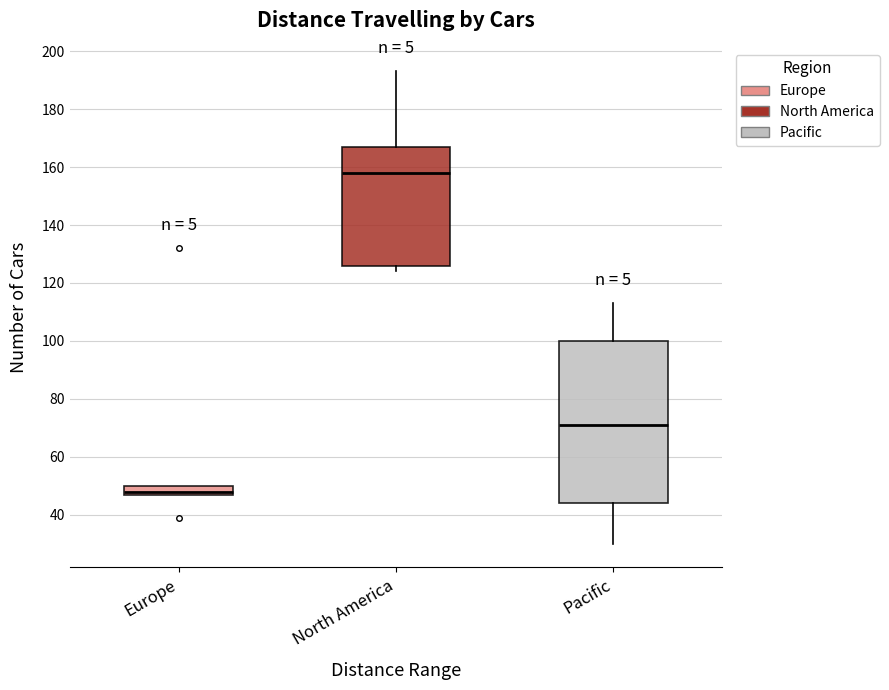

Reading left to right, read every box against the y-axis: the position of its median line, the range the box covers, and the ends of its whiskers. The values are not printed on the chart, so give them approximately, as read against the axis.

Europe: median 48 (just above the box's lower edge), box 48 to 50, whiskers 48 to 50
North America: median 158, box 126 to 168, whiskers 124 to 194
Pacific: median 72, box 44 to 100, whiskers 30 to 114